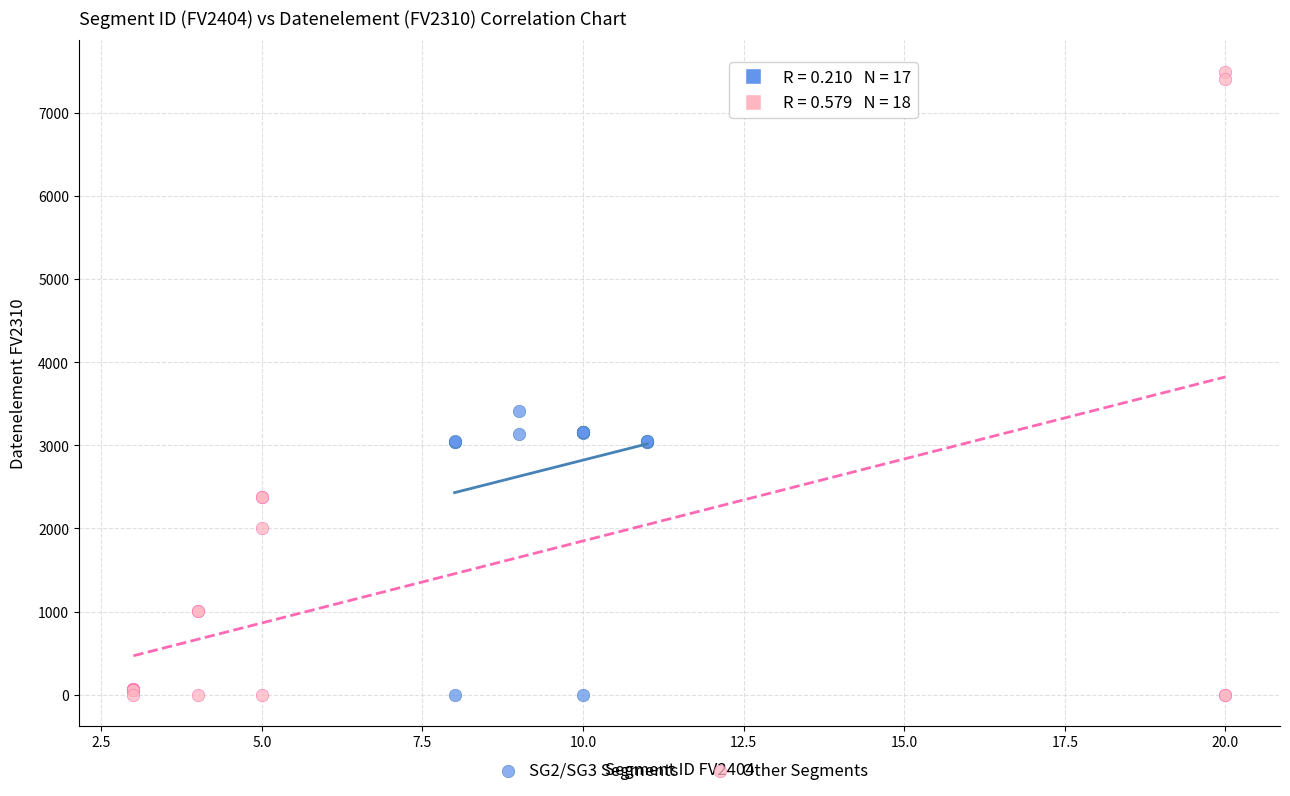

Which series has the widest spread of Y values?

Other Segments